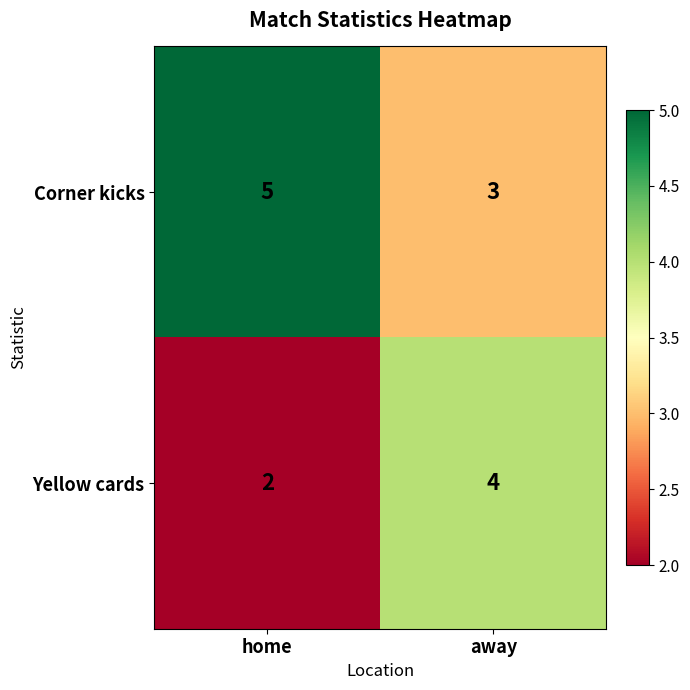

Which series has the largest total across all categories?

Corner kicks